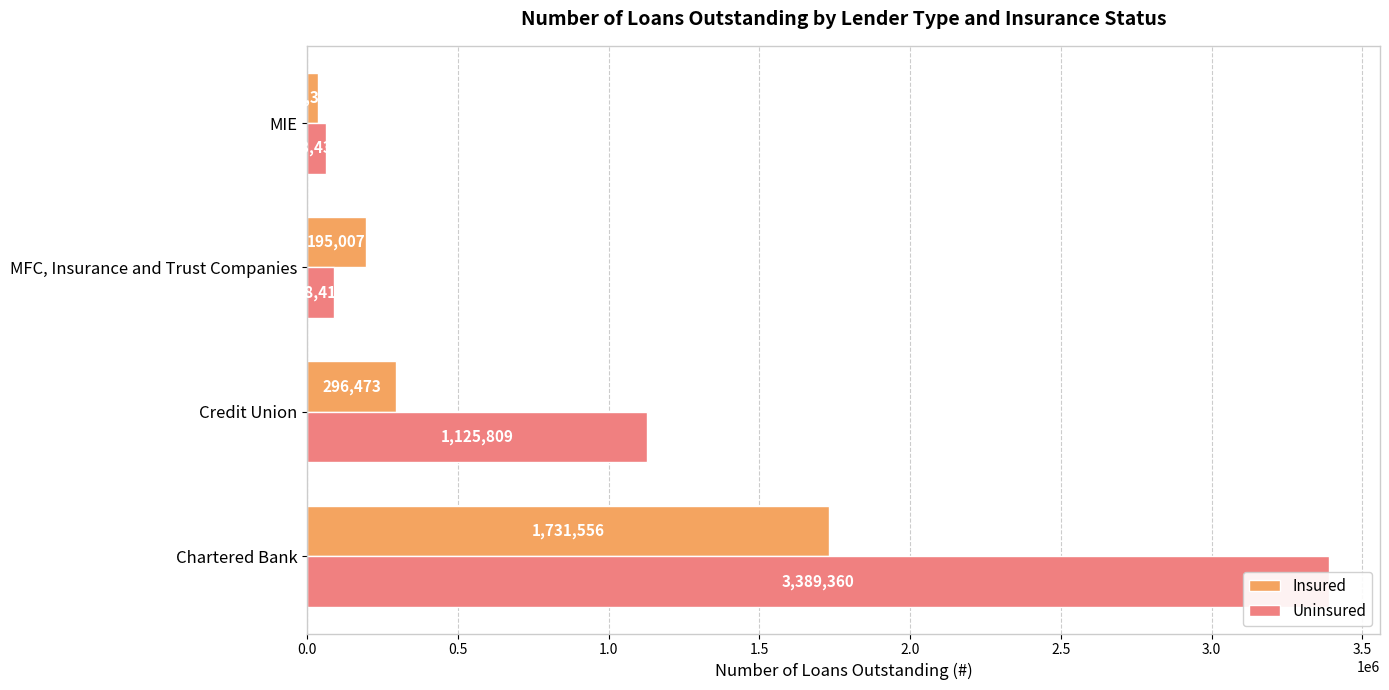

Is it true that Insured equals 124506 at MFC, Insurance and Trust Companies?

False